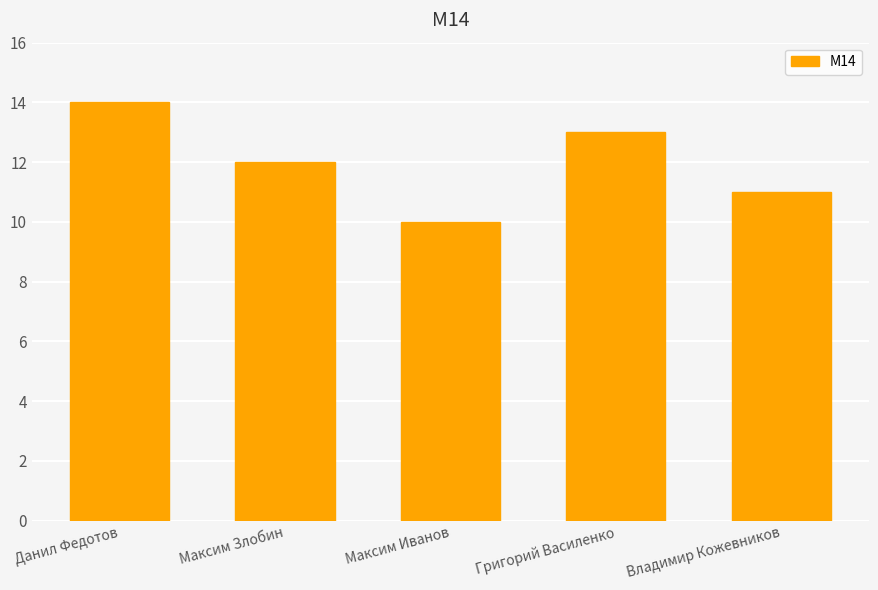

Are the bars grouped side by side (vs. stacked)?

No